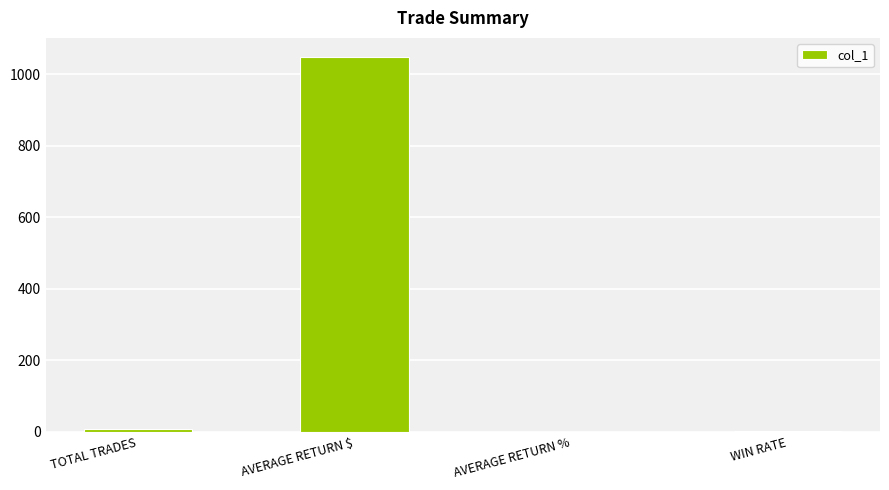

Read the value at TOTAL TRADES.

7.0